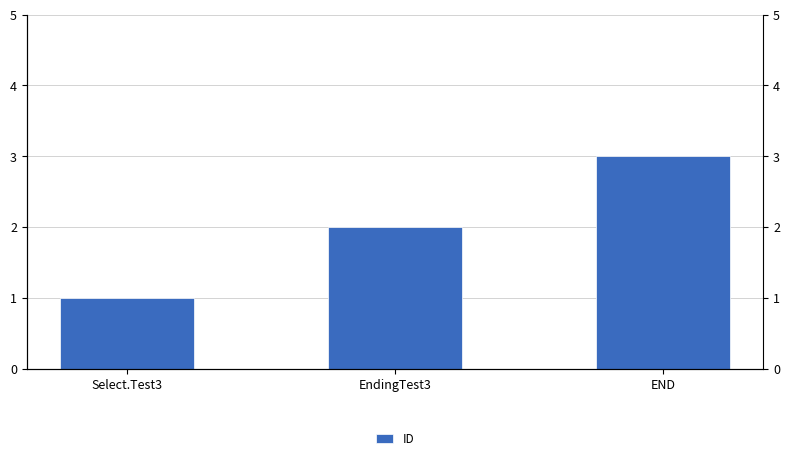

What position from the left is END?

3